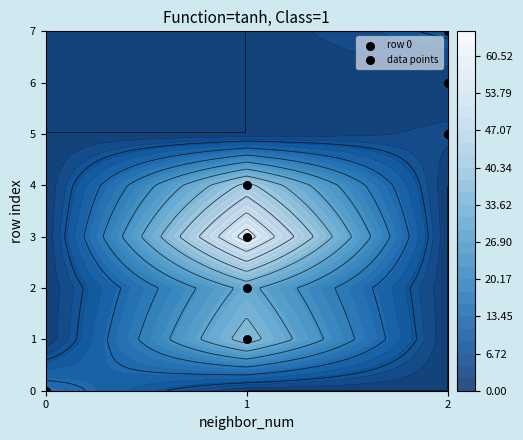

Which category has the highest value across all series?

3